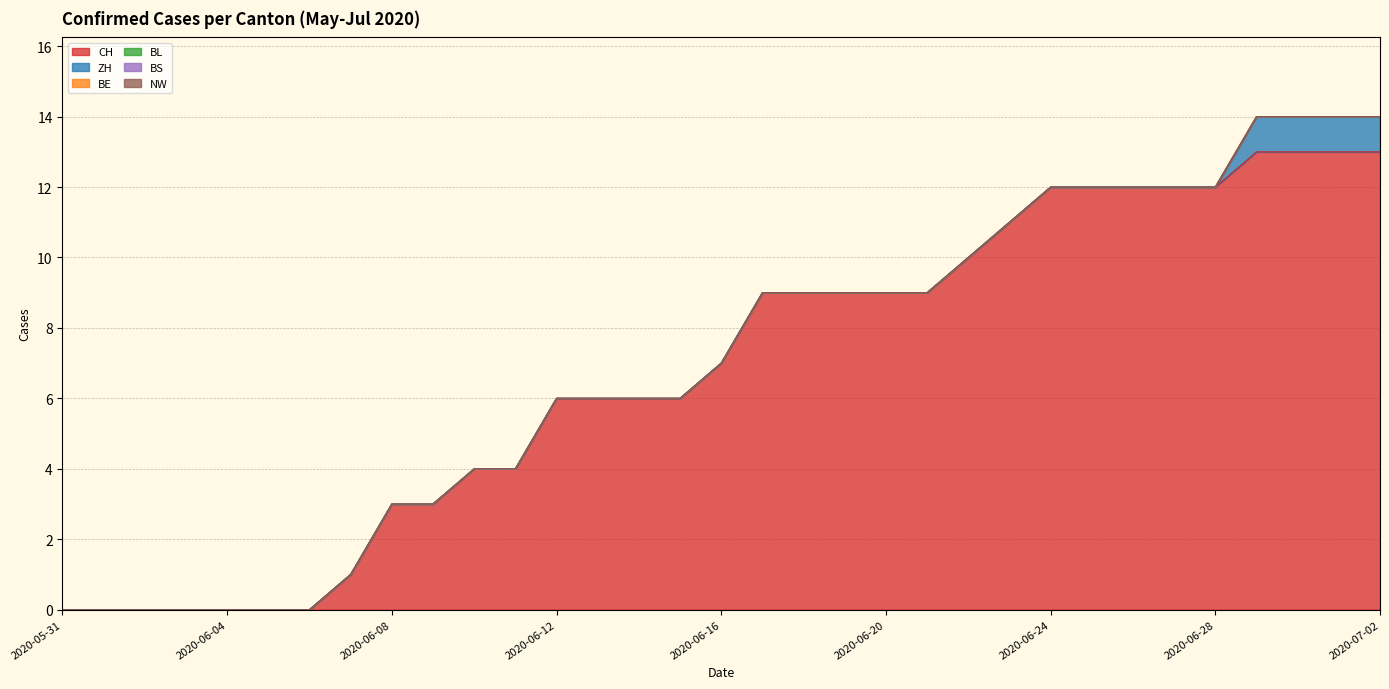

Is the value of BE at 2020-06-29 greater than the value of ZH at 2020-06-06?

No